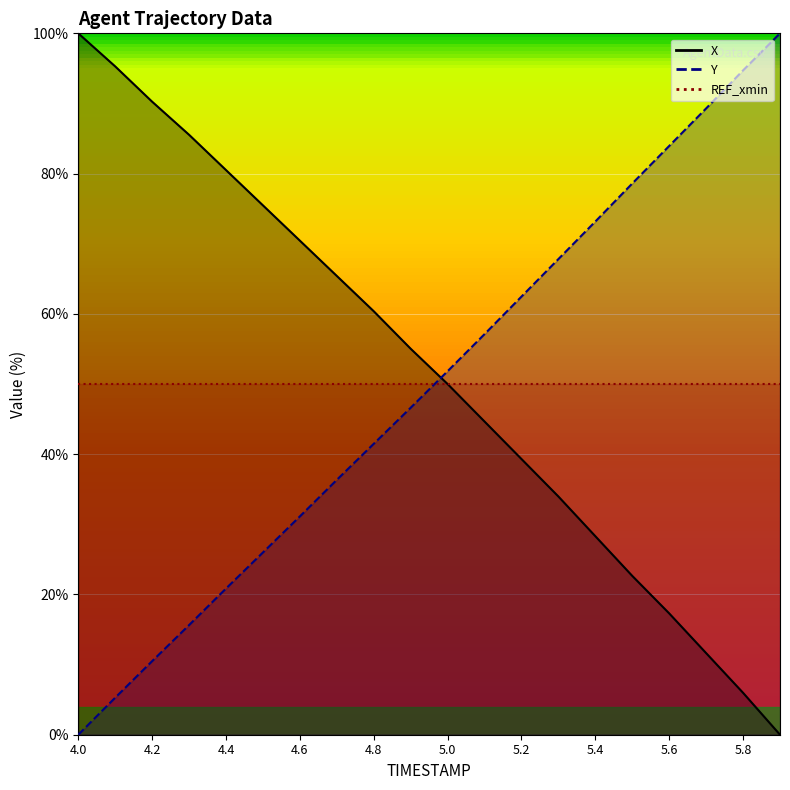

Which category has the lowest value in the Y series?

4.0